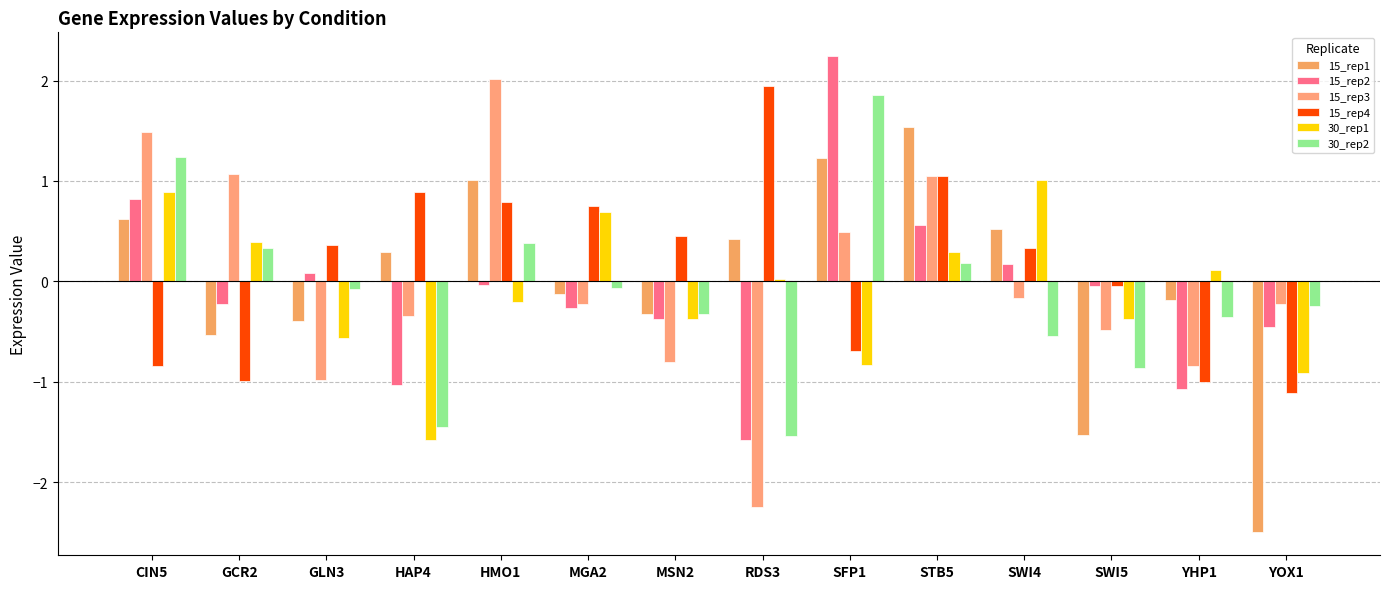

Where does the 30_rep2 series first go above 0?

CIN5